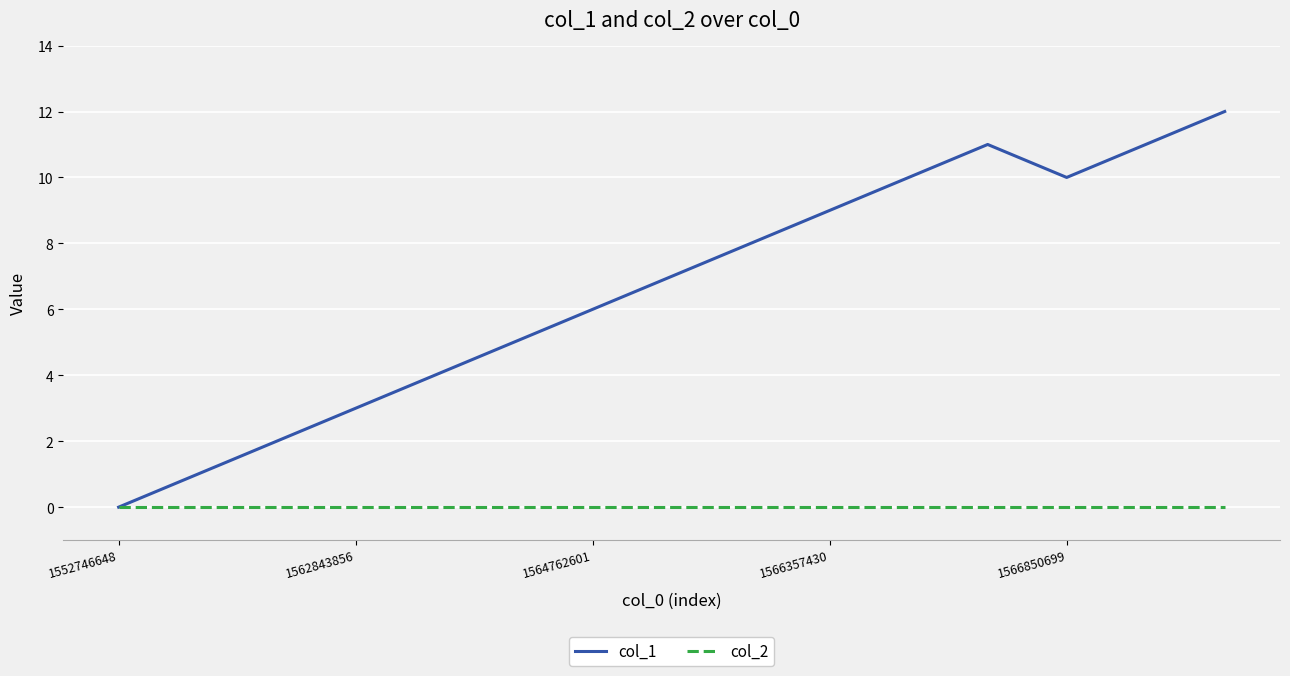

Which series has the largest range (max minus min)?

col_1